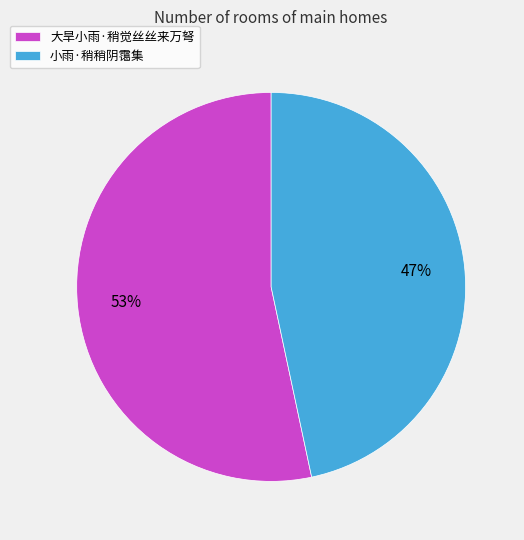

How many segments does this pie chart have?

2